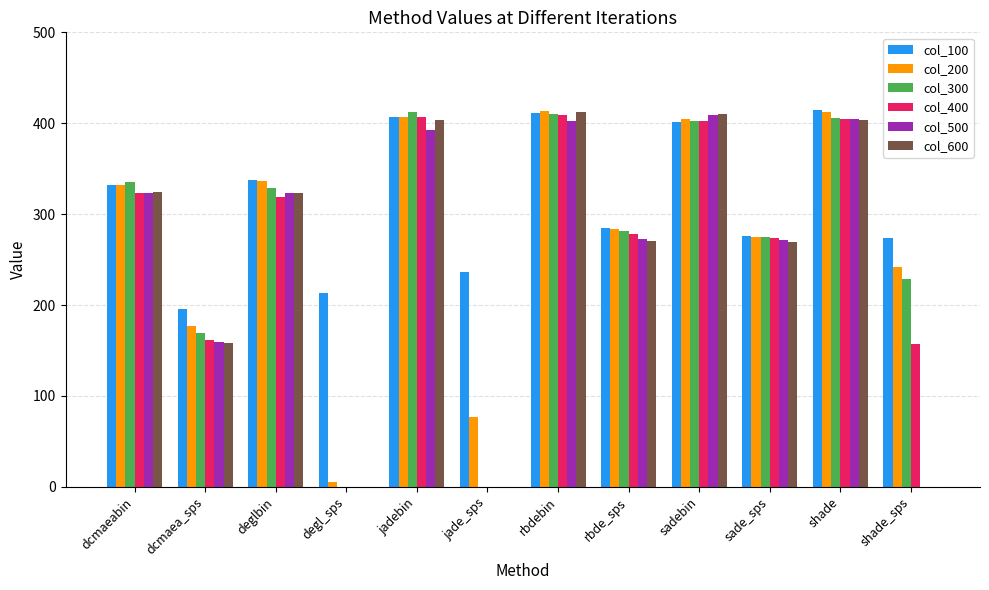

What is the maximum value shown in the chart?

414.1